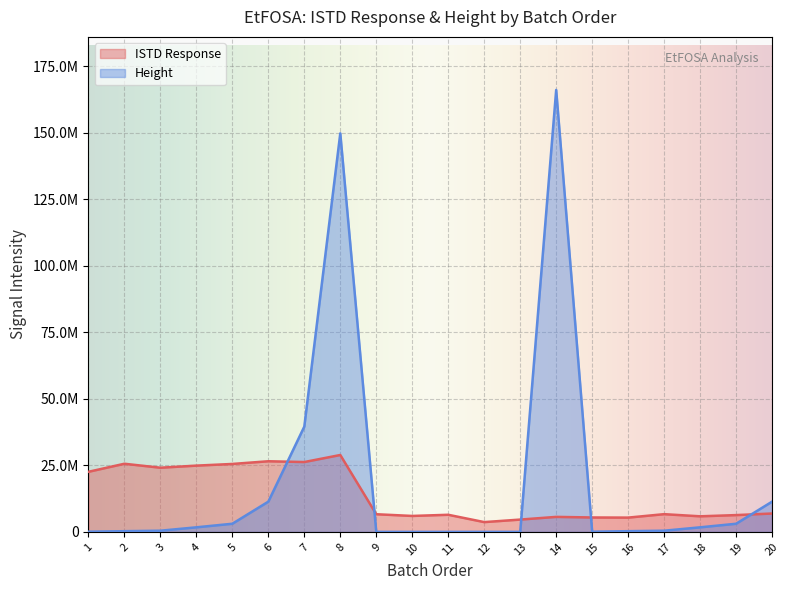

At how many categories does at least one series exceed 156132858?

1